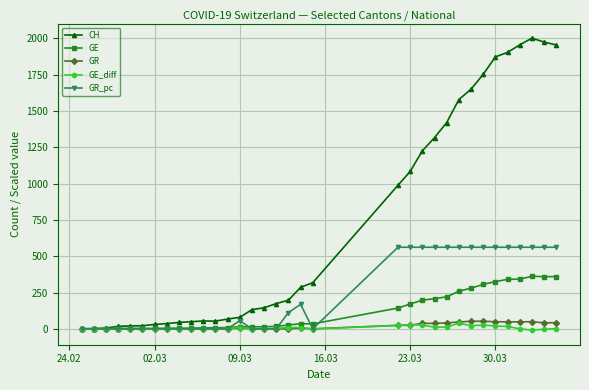

What is the difference between the second highest and second lowest values in the GE_diff series?

31.0